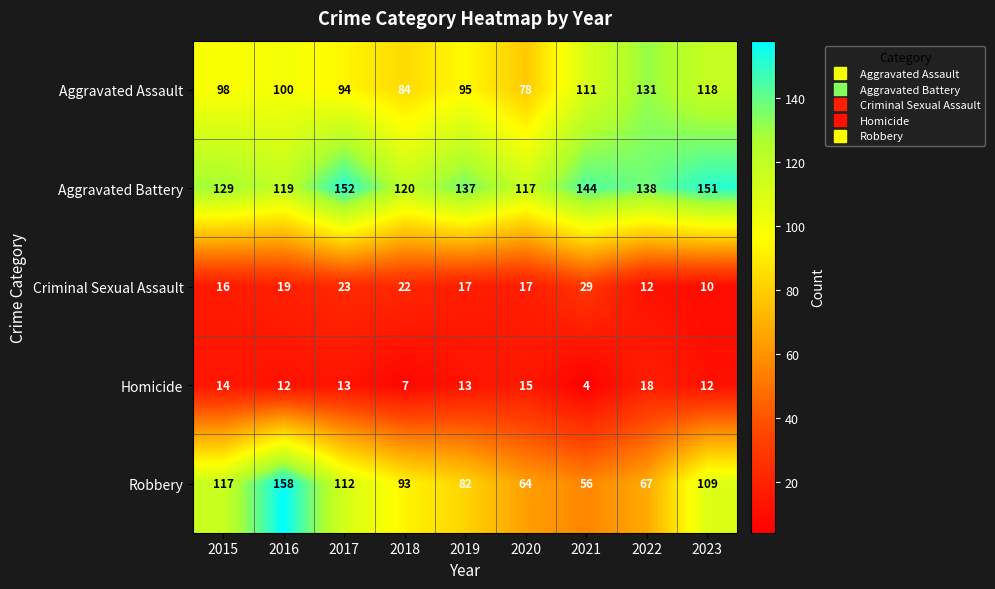

What is the difference between the highest and lowest values at 2017?

139